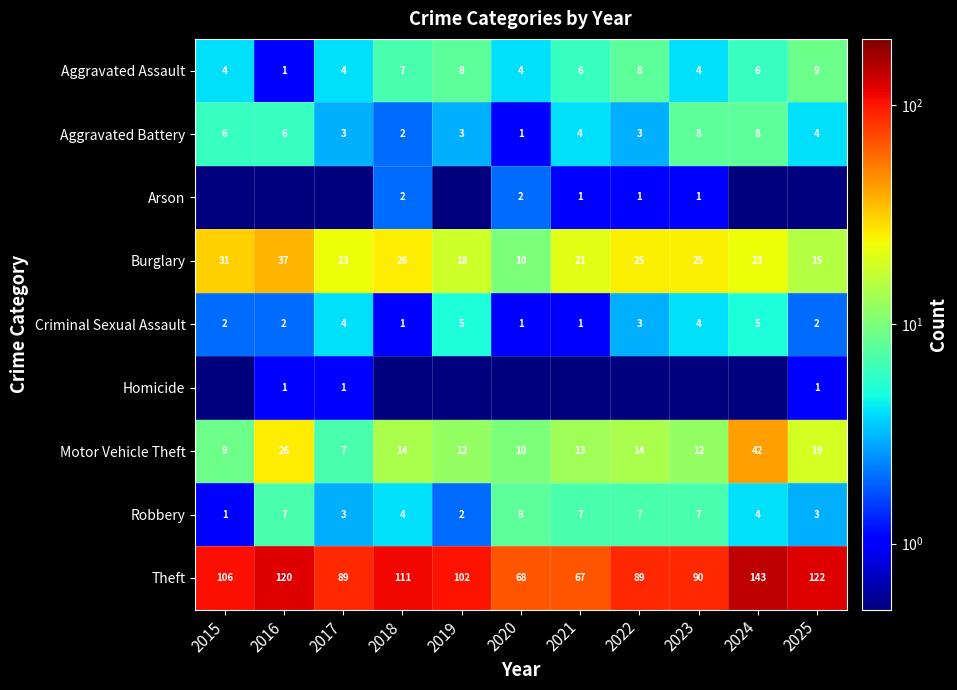

What is the difference between the Burglary values at 2015 and 2024?

8.0